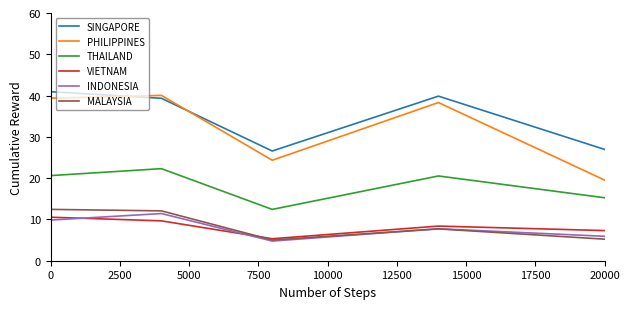

What is the maximum value shown in the chart?

40.9